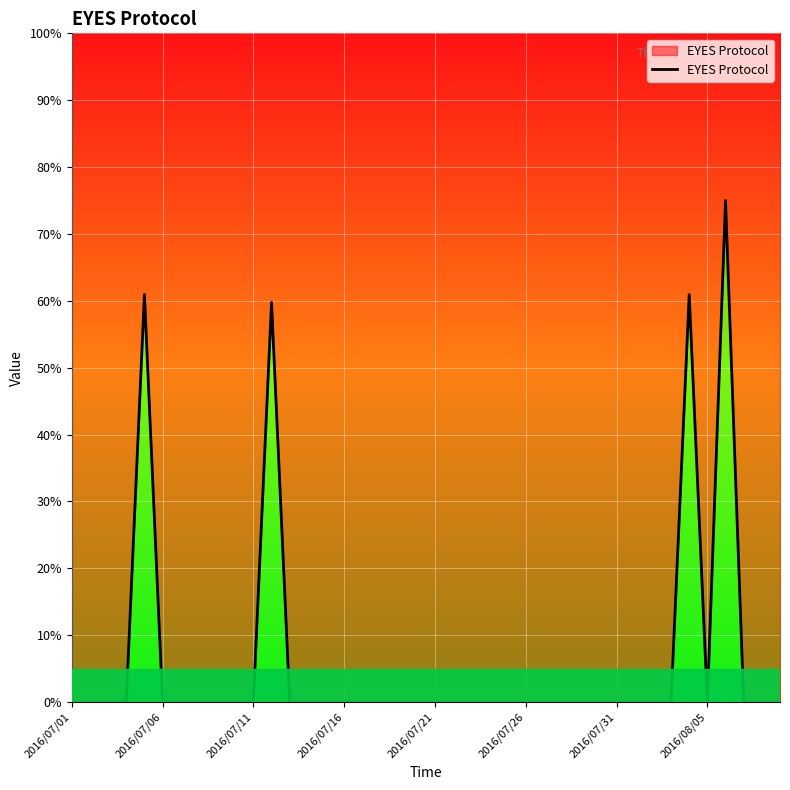

True or false: there are more than 0 points higher than both neighbors.

True